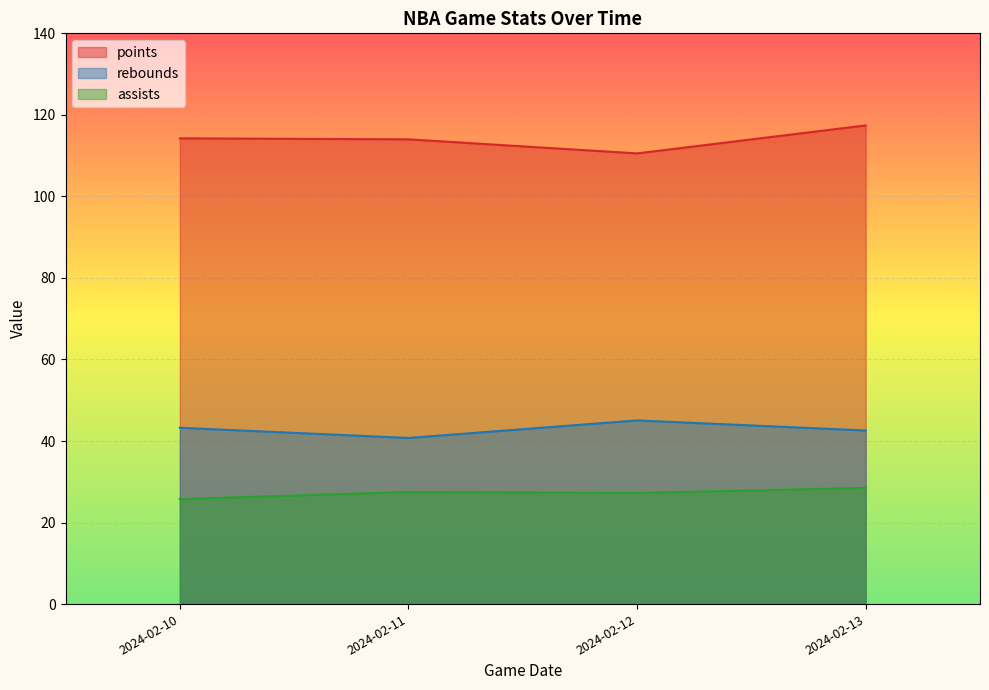

True or false: rebounds and assists cross at least once.

False